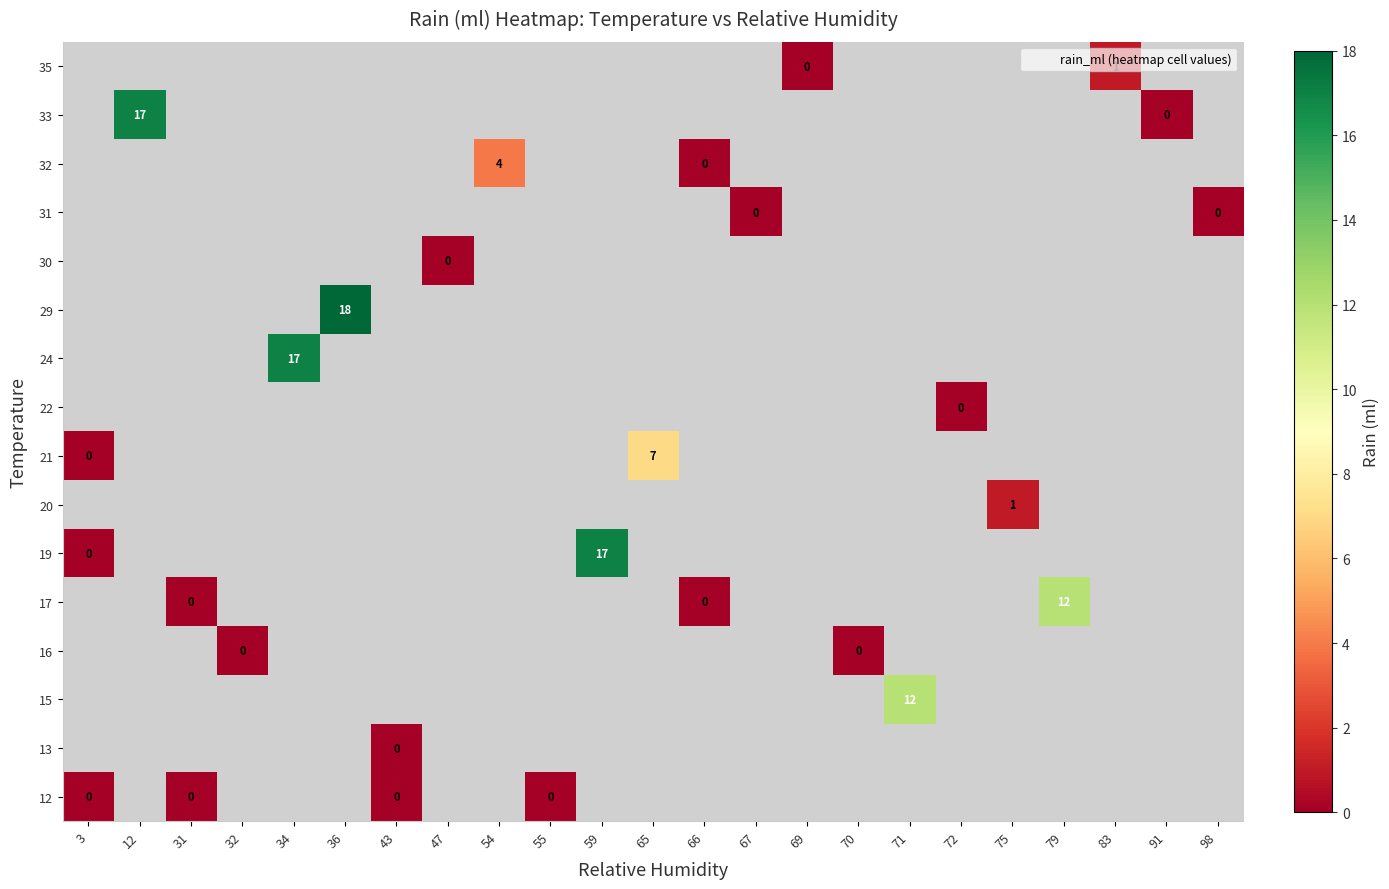

How many series are shown in this chart?

16